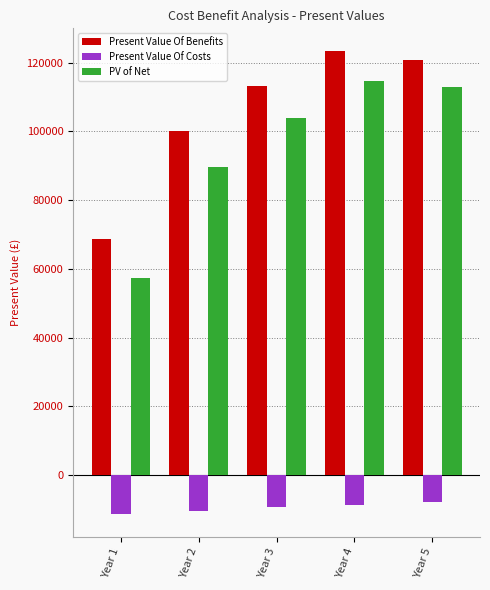

The value of Present Value Of Benefits at Year 3 is 68737.3. True or false?

False